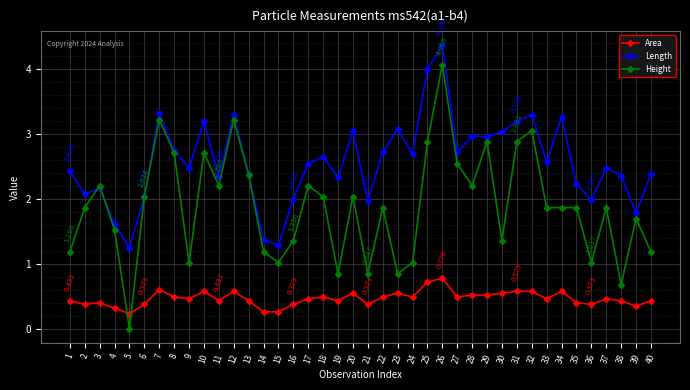

At which category does Height reach its first local peak?

3